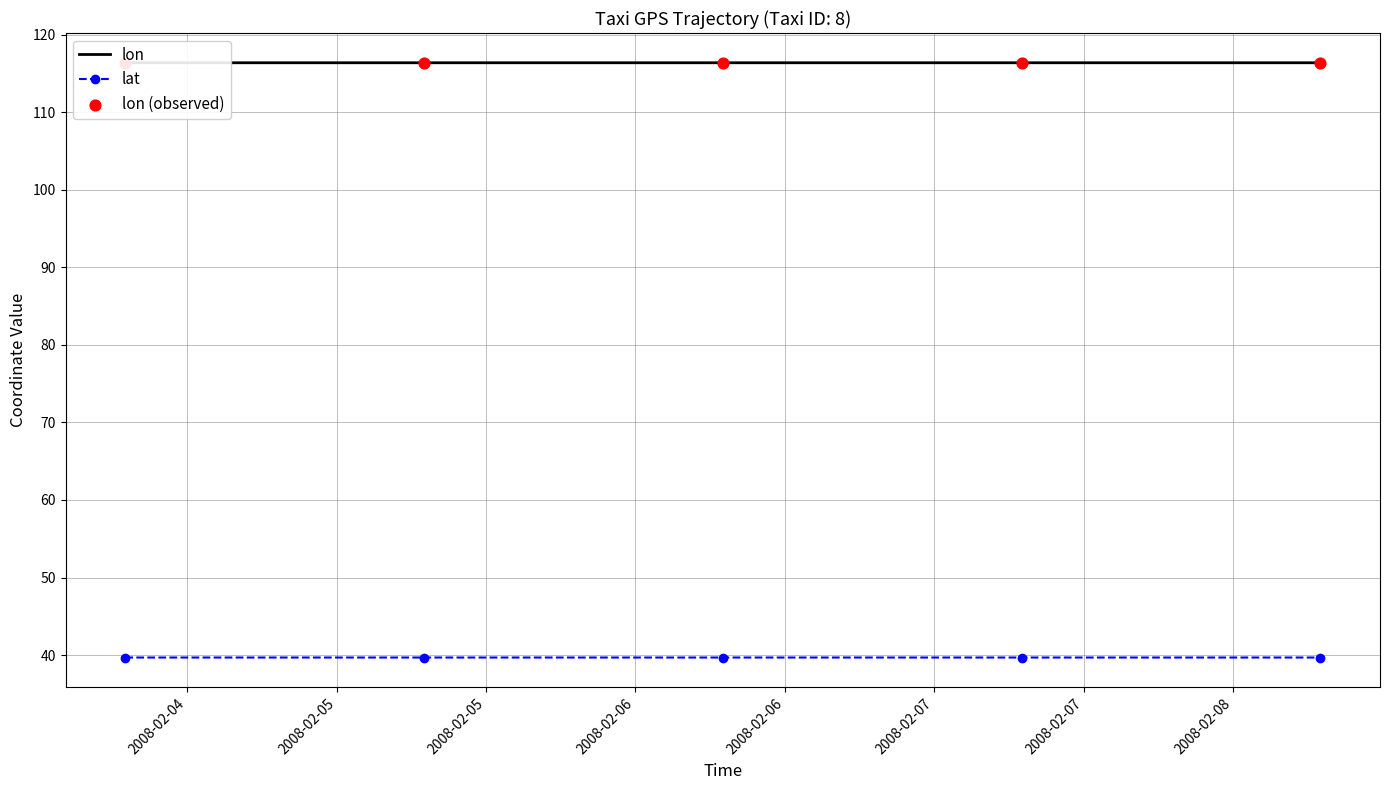

Which series has the largest total across all categories?

lon